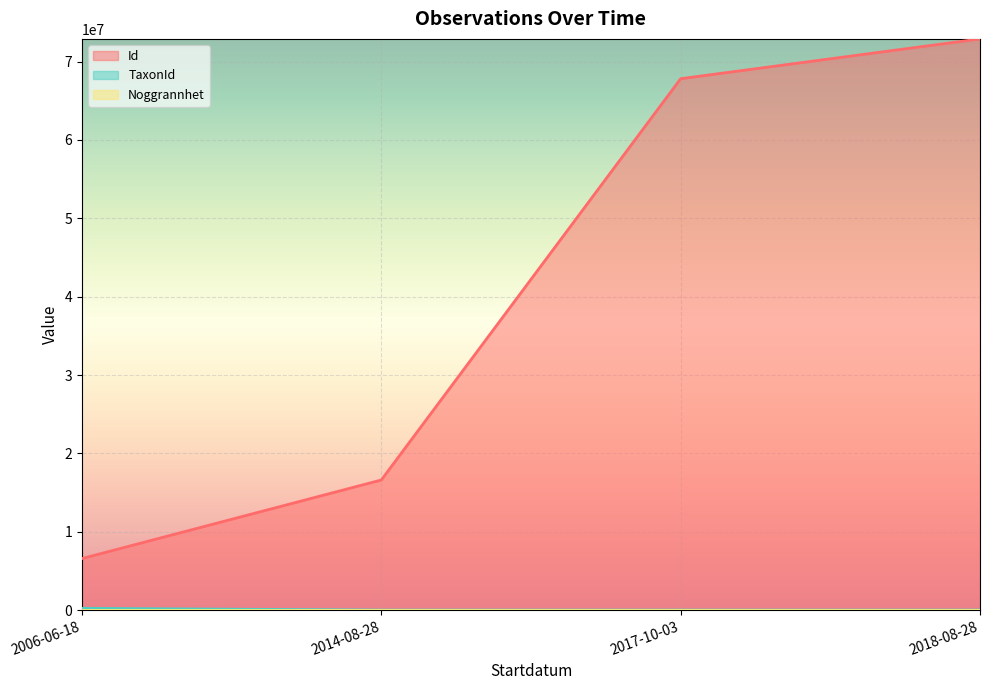

True or false: TaxonId and Id cross at least once.

False